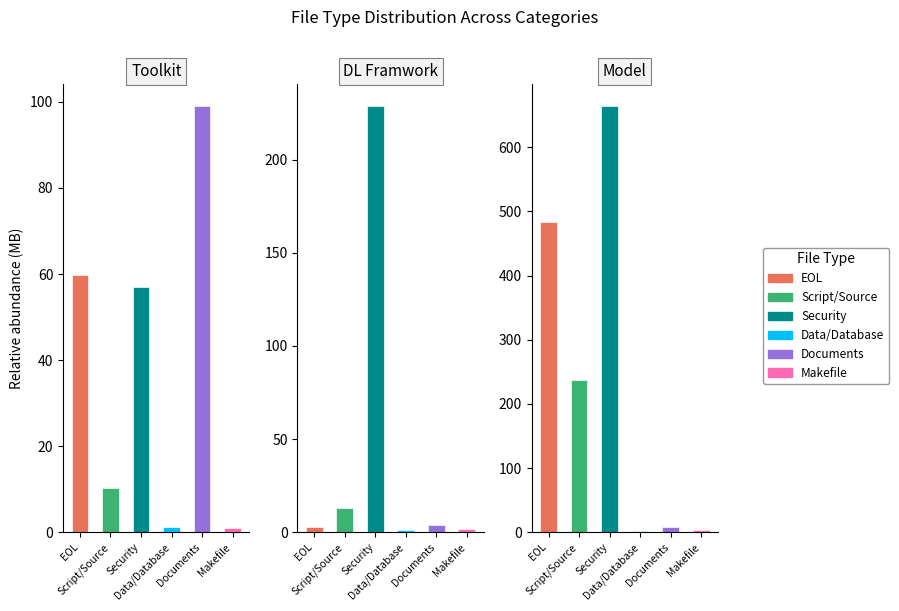

Which series has the largest range (max minus min)?

Security